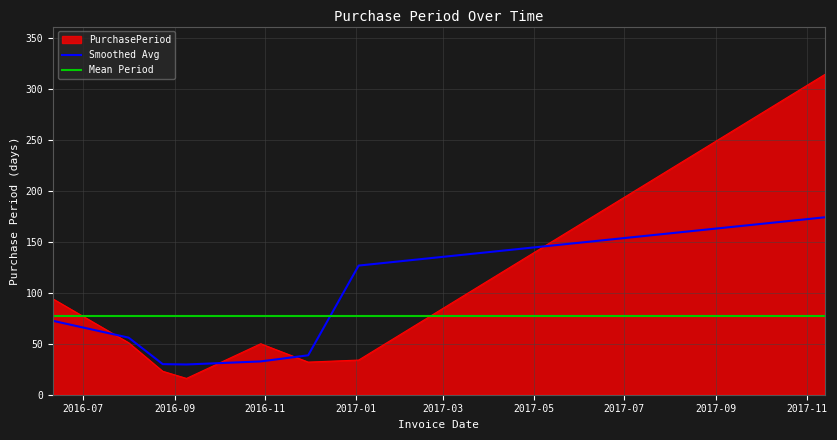

Reading right to left, list all the values displayed in this chart.

2017-11-13=314	2017-01-03=34	2016-11-30=32	2016-10-29=50	2016-09-09=16	2016-08-24=23	2016-08-01=51	2016-06-11=94